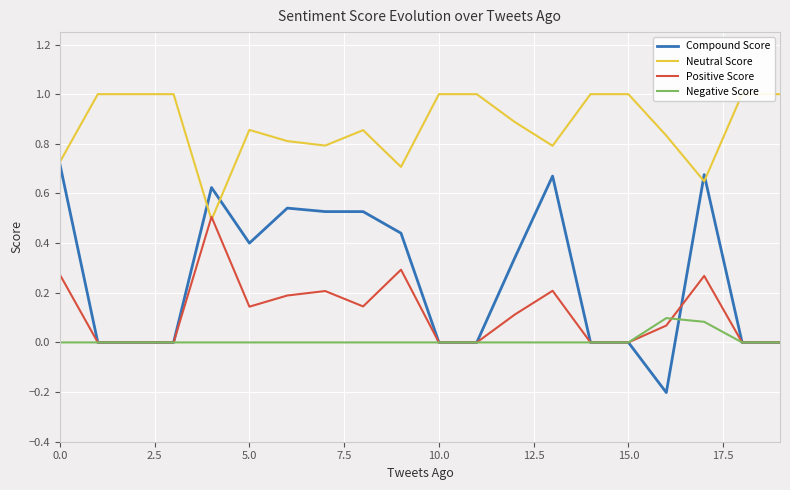

What is the total value across all series at 13?

1.7